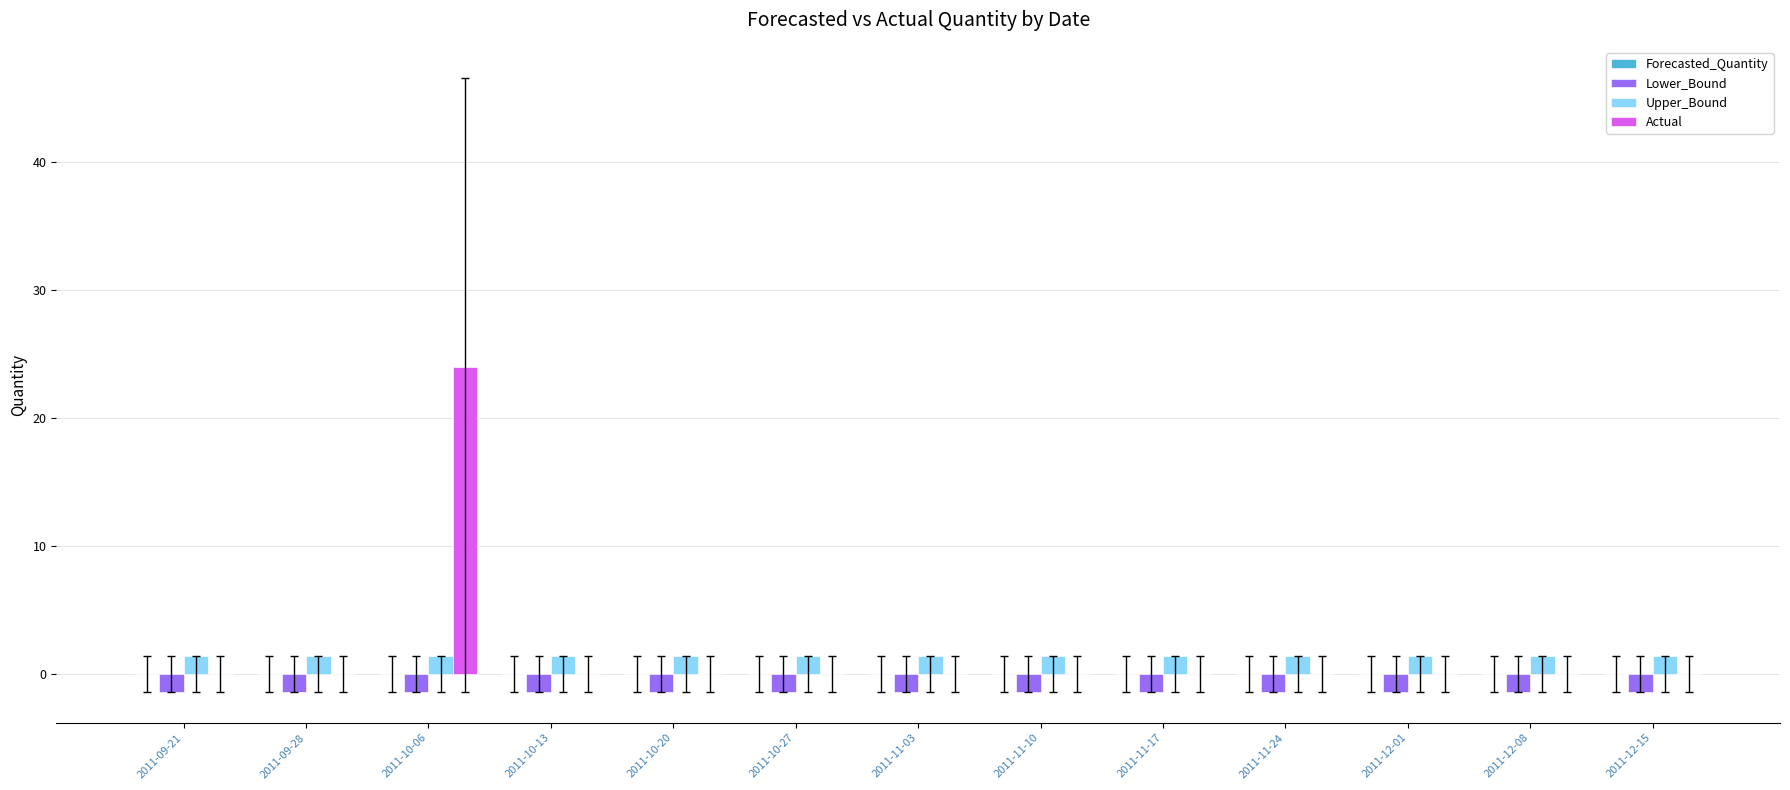

What is the sum of all Lower_Bound values?

-18.5